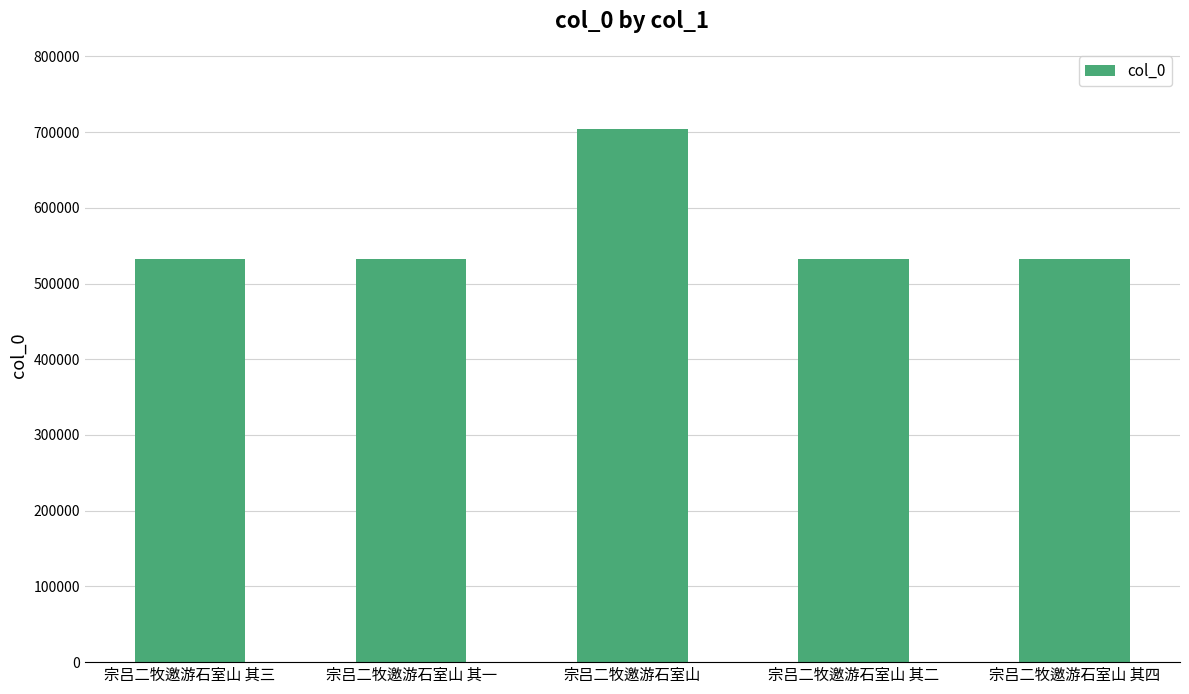

What is the change in value from 宗吕二牧邀游石室山 to 宗吕二牧邀游石室山 其四?

-171277